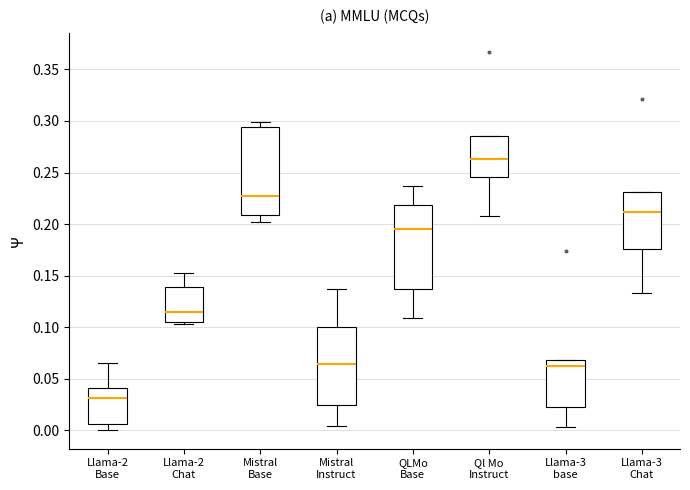

Where is the lower edge of the box for Llama-2 Chat on the y-axis? The values are not printed on the chart, so give them approximately, as read against the axis.

0.105